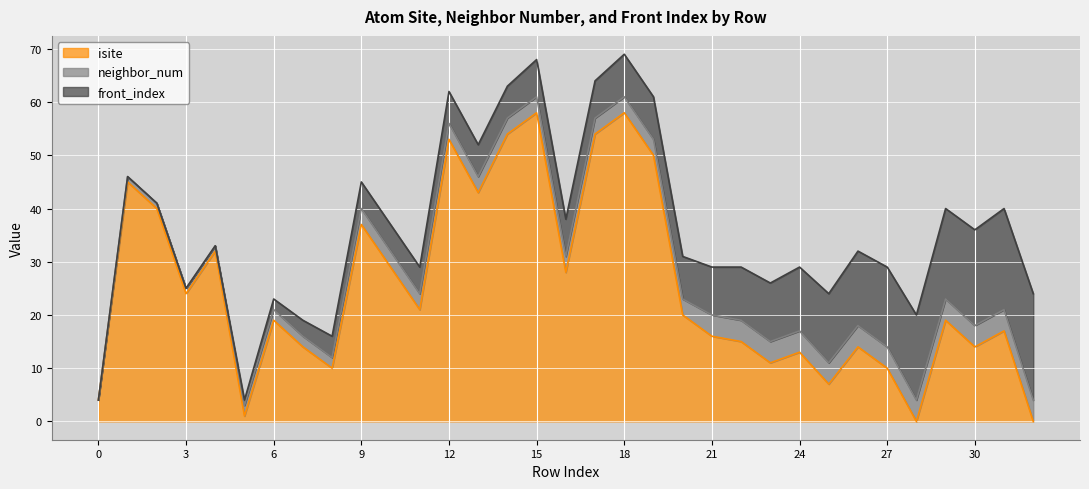

At how many categories does at least one series exceed 35?

10